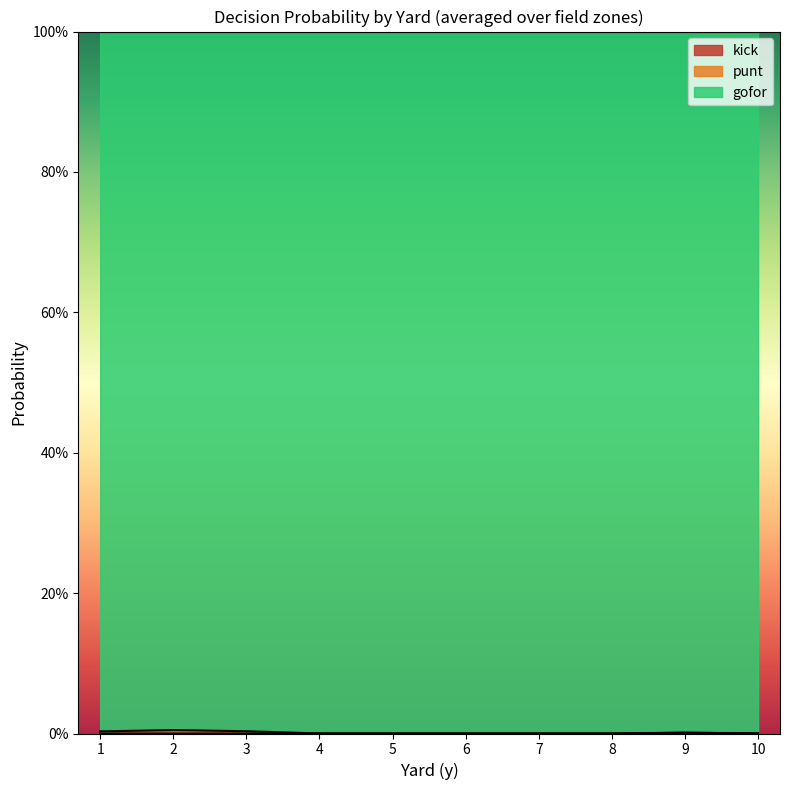

The value of gofor at 8 is 1.0. True or false?

True